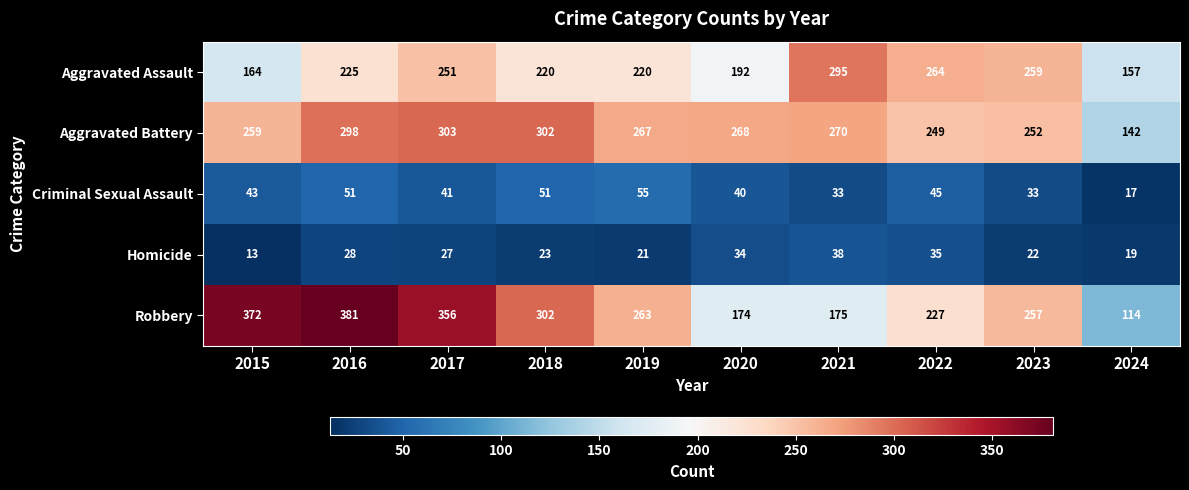

At which category is the sum across all series the highest?

2016